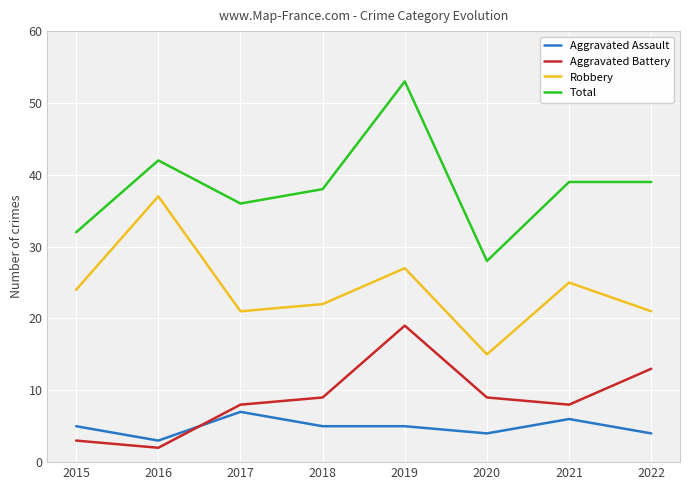

Is this an area chart (filled region under the line)?

No